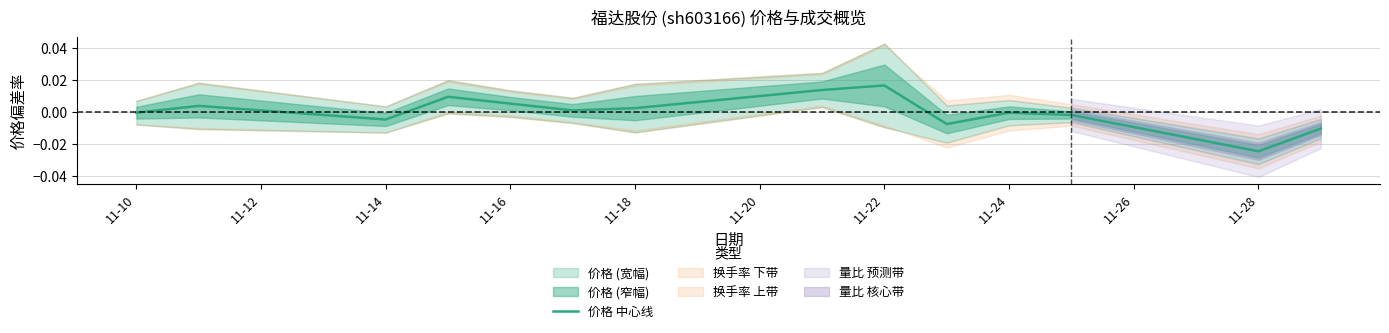

At which label does 价格 中心线 reach its peak?

11-22